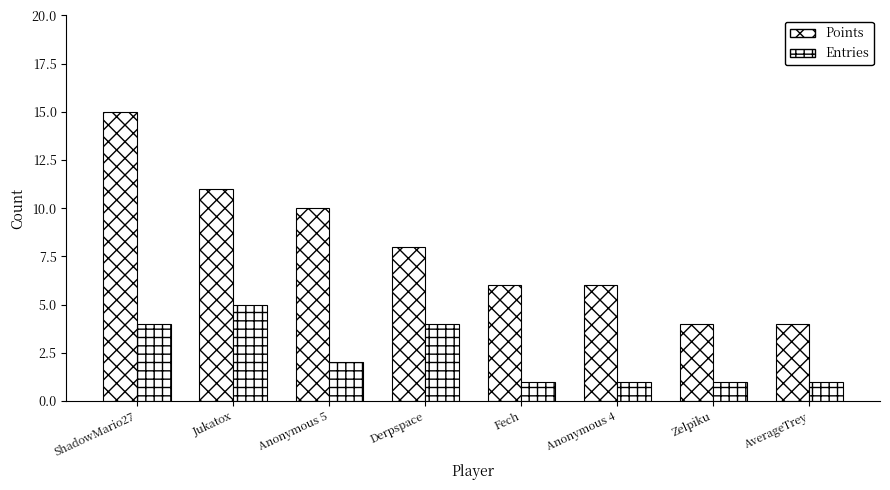

What is the maximum value for Entries?

5